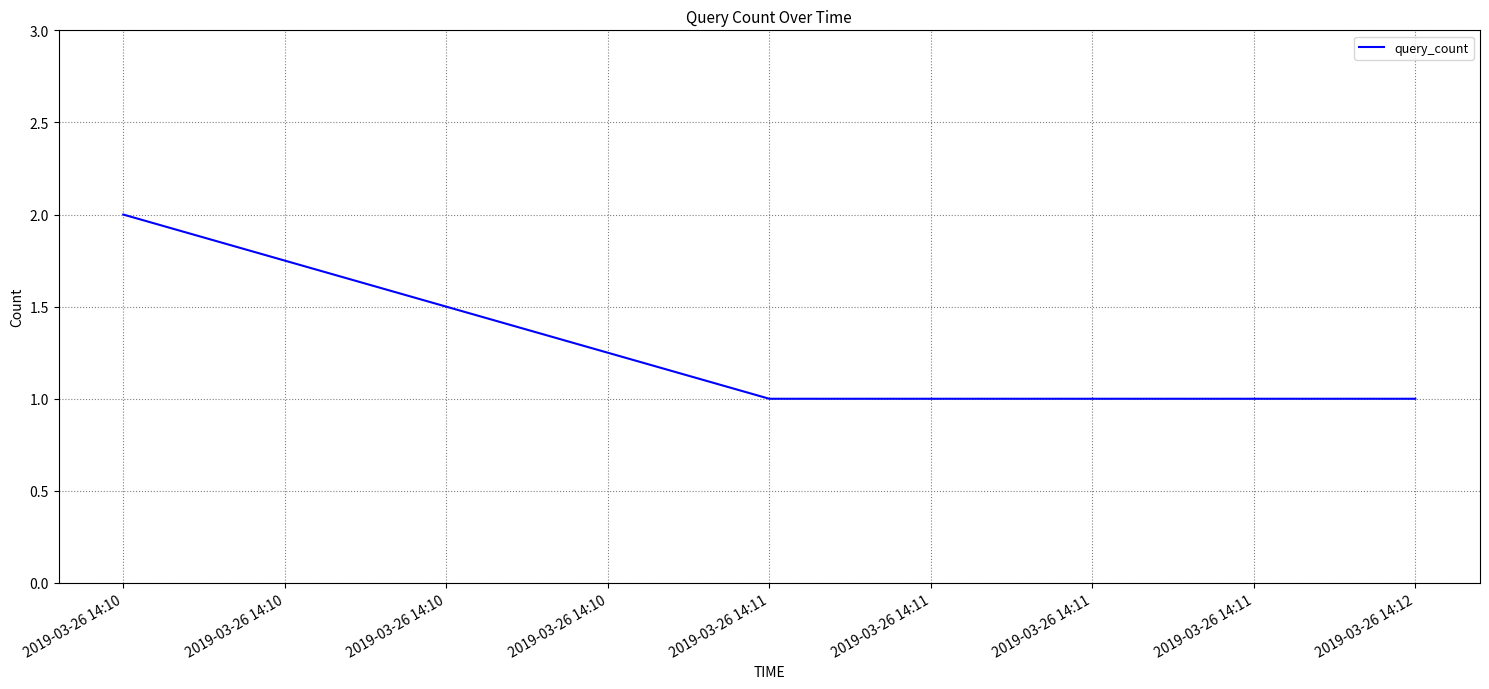

What is the sum of all values?

4